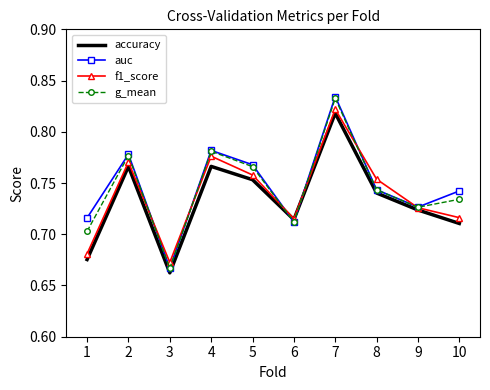

Where is g_mean nearest to the value 0?

3